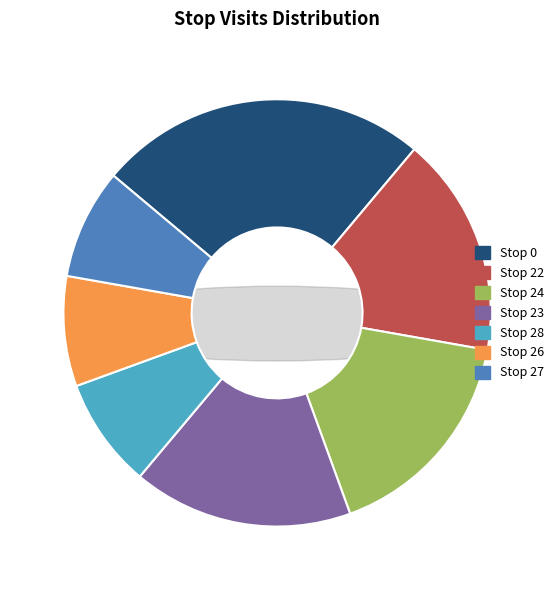

How many slices are in this pie chart?

7